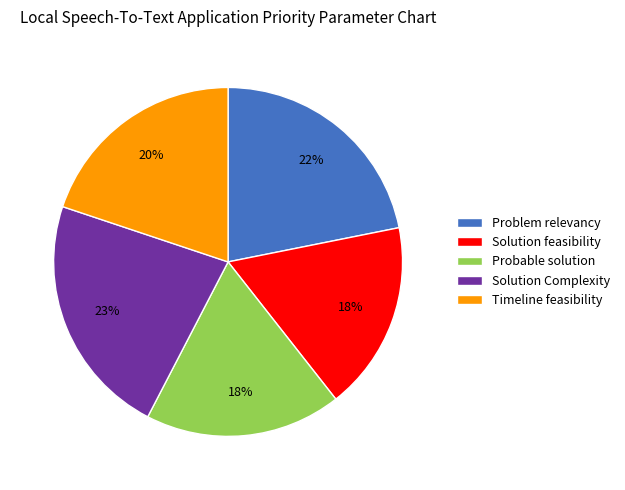

To the nearest percent, what portion does Problem relevancy represent?

22%